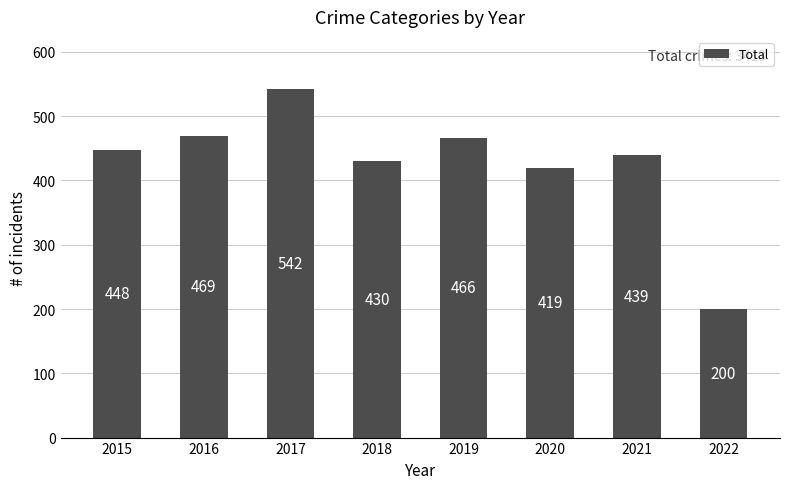

Reading right to left, transcribe all the data shown in this chart.

2022=200	2021=439	2020=419	2019=466	2018=430	2017=542	2016=469	2015=448